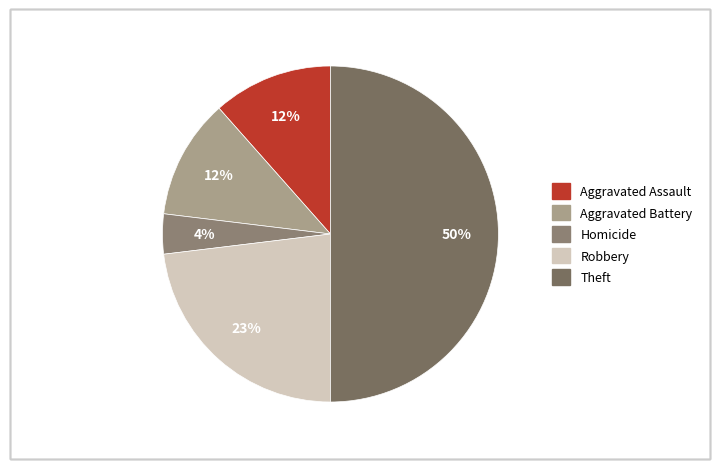

To the nearest percent, what is the difference between the largest and smallest slice percentages?

46%